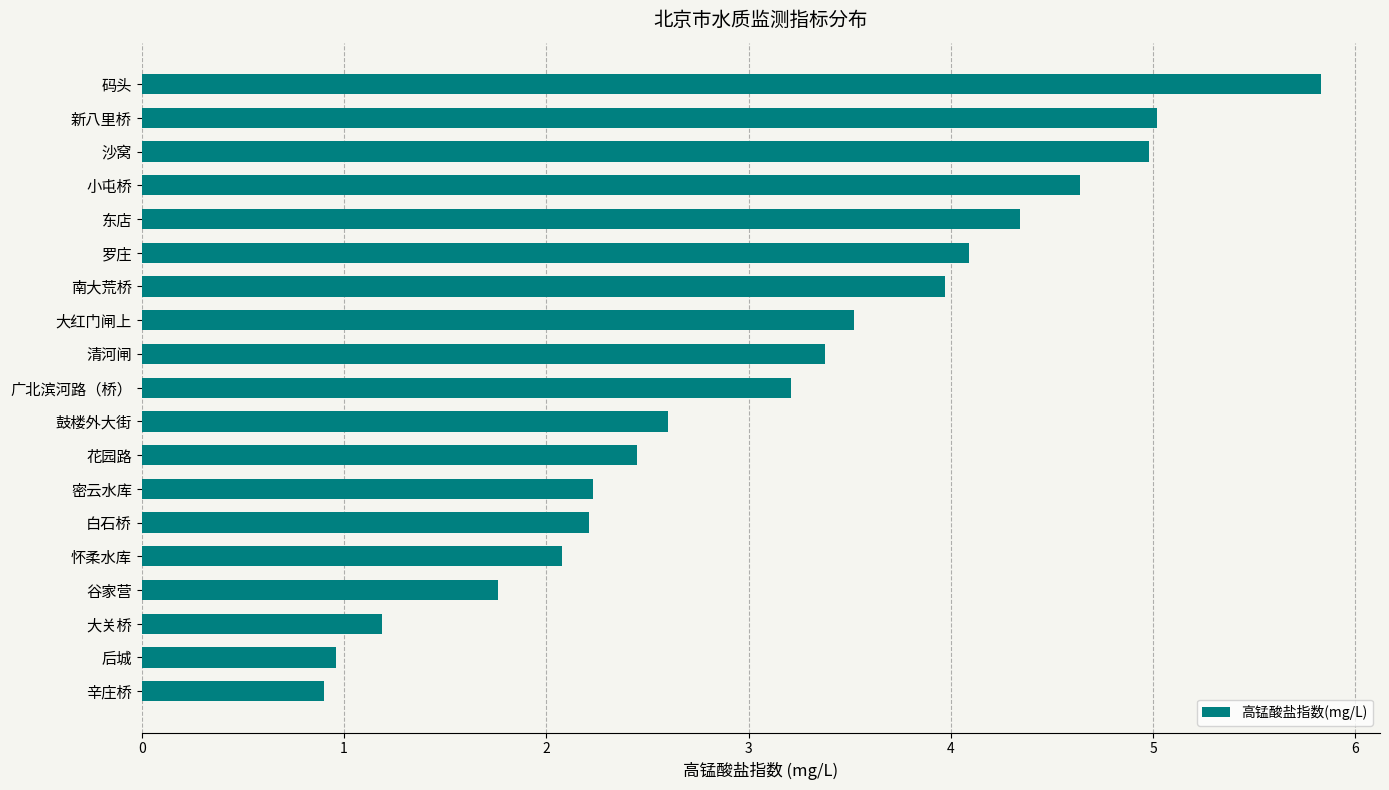

Is it true that the value at 大关桥 is 1.2?

True